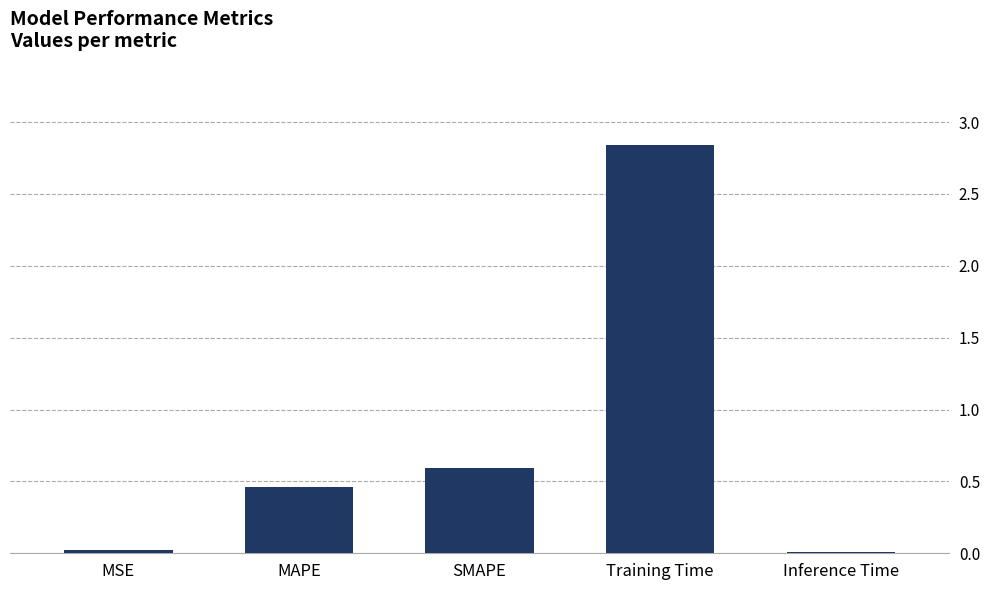

Count the number of data series in this chart.

1